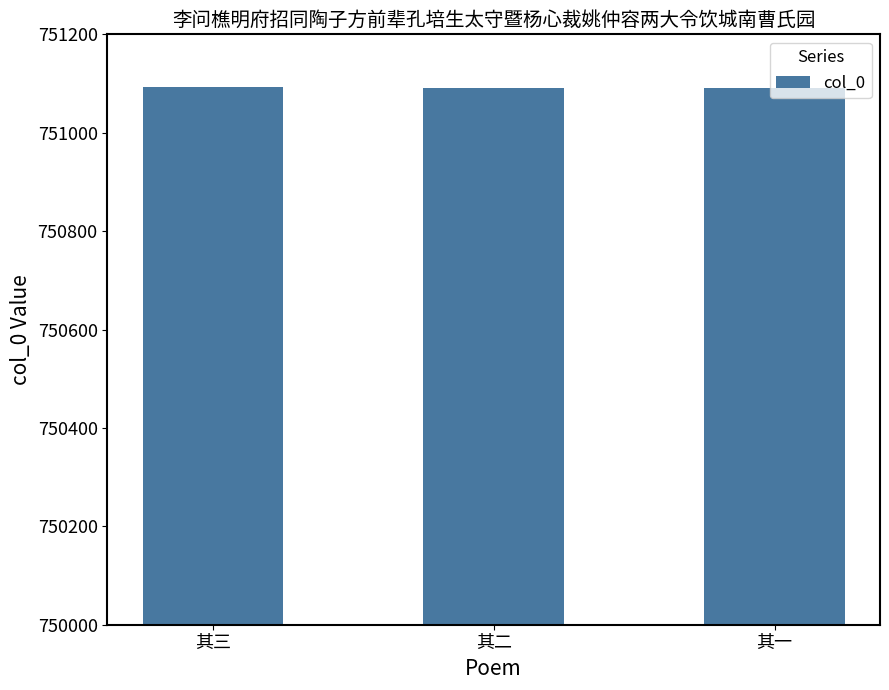

Approximately how many times larger is the value at 其二 compared to 其三?

1.0